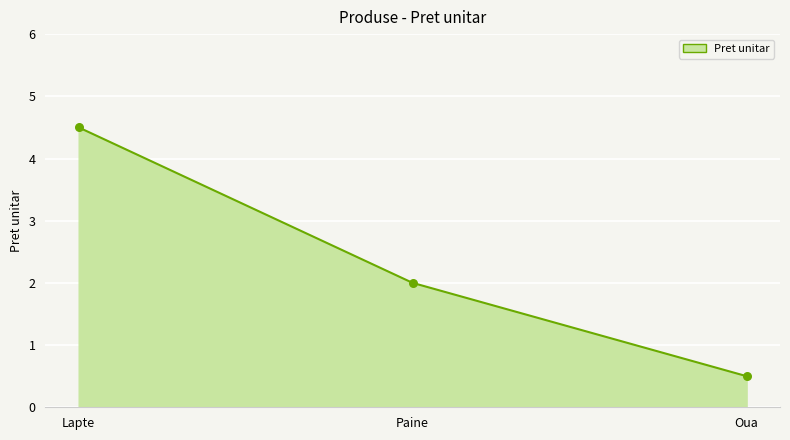

What is the change in value from Paine to Oua?

-1.5